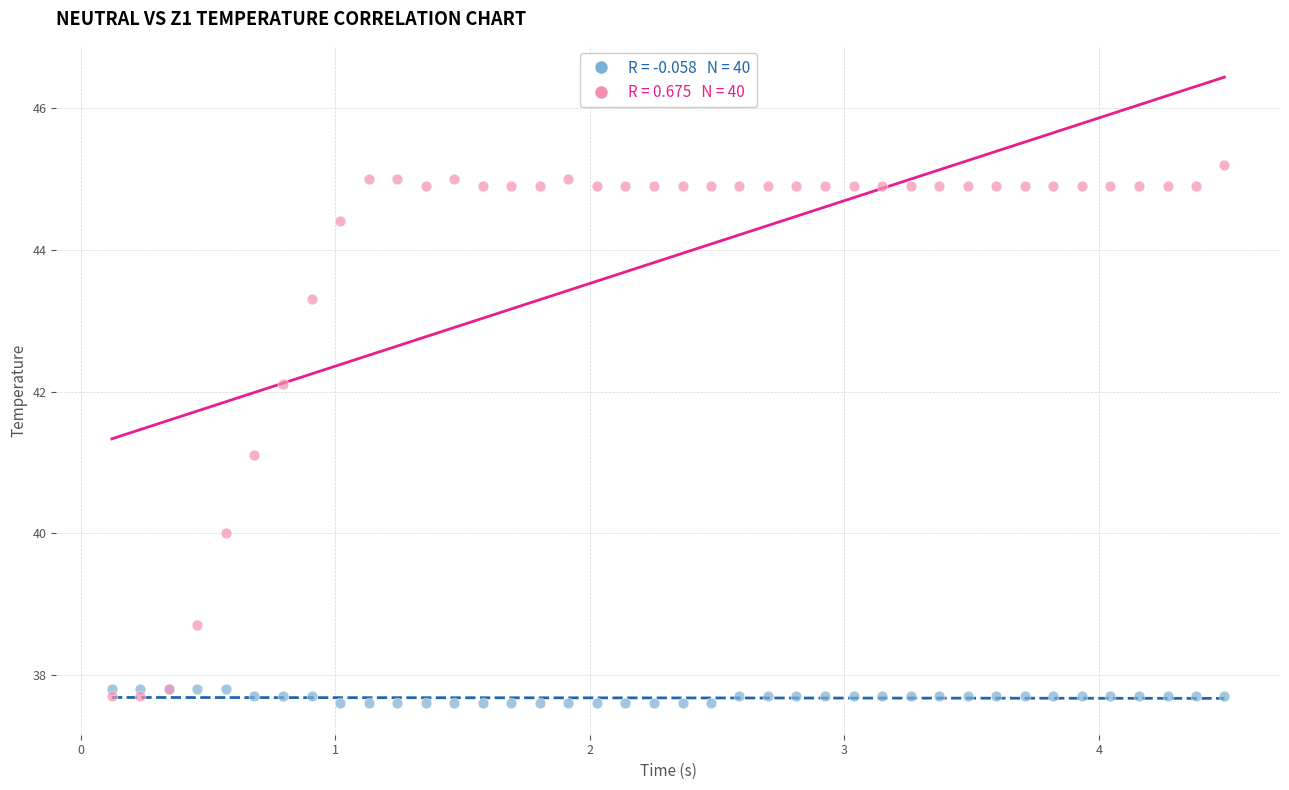

Across all series, what Y value is closest to 41?

41.1